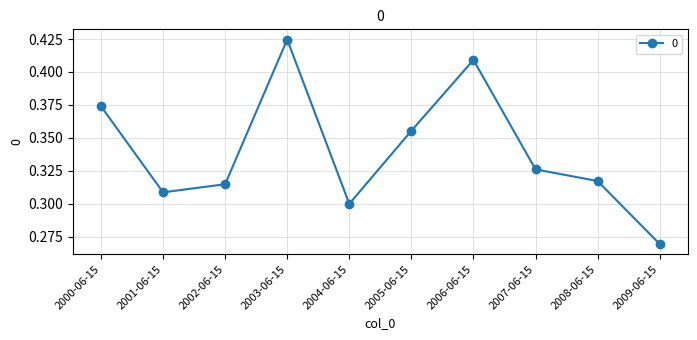

Which category has the lowest value across all series?

2009-06-15